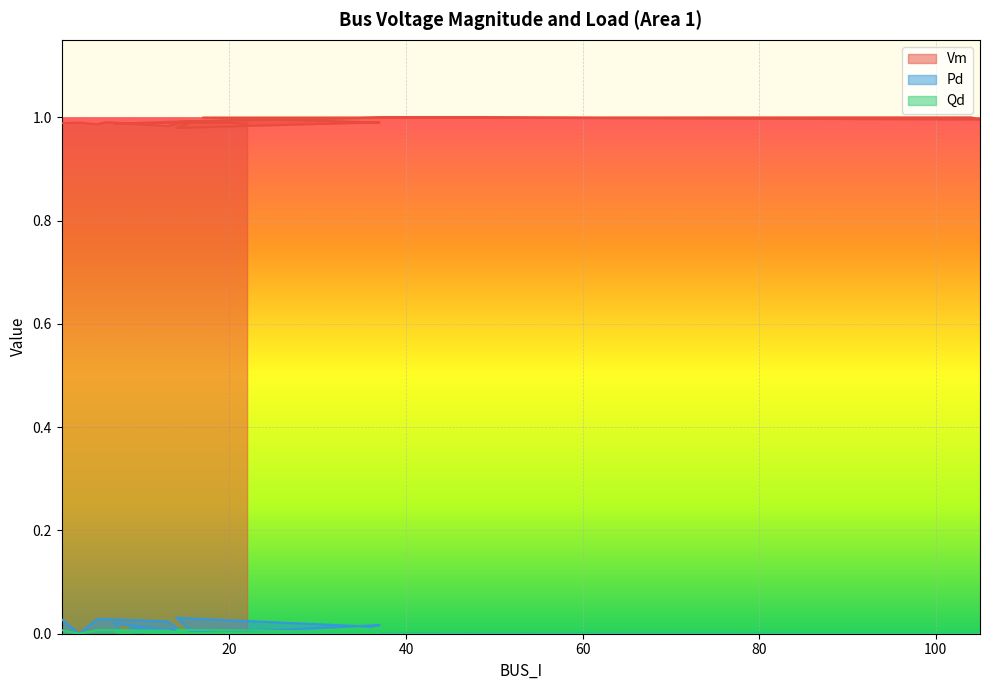

Reading right to left, list all the values displayed in this chart.

Vm: 1.0	1.0	1.0	1.0	1.0	1.0	1.0	1.0	1.0	1.0	1.0	1.0	1.0	1.0	1.0	1.0	1.0	1.0	1.0
Pd: 0.0	0.0	0.0	0.0	0.0	0.0	0.0	0.0	0.0	0.0	0.0	0.0	0.0	0.0	0.0	0.0	0.0	0.0	0.0
Qd: 0.0	0.0	0.0	0.0	0.0	0.0	0.0	0.0	0.0	0.0	0.0	0.0	0.0	0.0	0.0	0.0	0.0	0.0	0.0